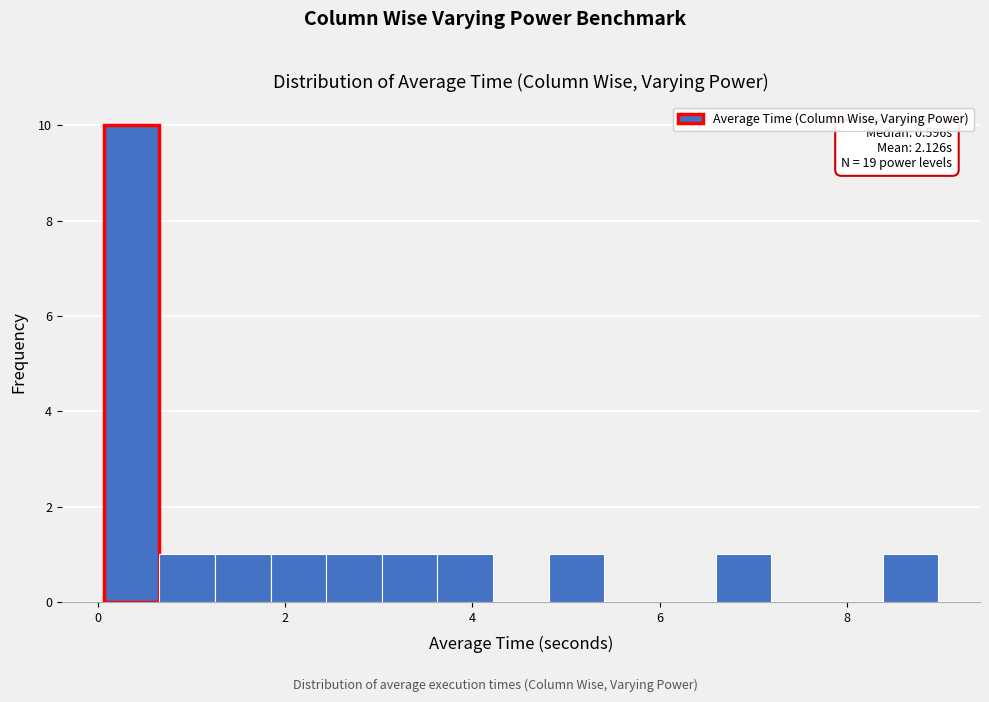

Around what value on the x-axis is the tallest bar? Give the approximate position of its centre, as read against the axis.

0.4